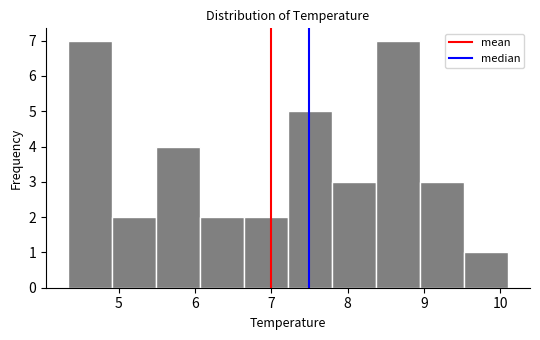

Reading left to right, transcribe this chart: for each bar, give the range it covers on the x-axis and its height. Neither the bar edges nor the heights are printed on the chart, so give them approximately, as read against the axes.

4.3 to 4.9: 7
4.9 to 5.5: 2
5.5 to 6.1: 4
6.1 to 6.6: 2
6.6 to 7.2: 2
7.2 to 7.8: 5
7.8 to 8.4: 3
8.4 to 9.0: 7
9.0 to 9.5: 3
9.5 to 10.1: 1